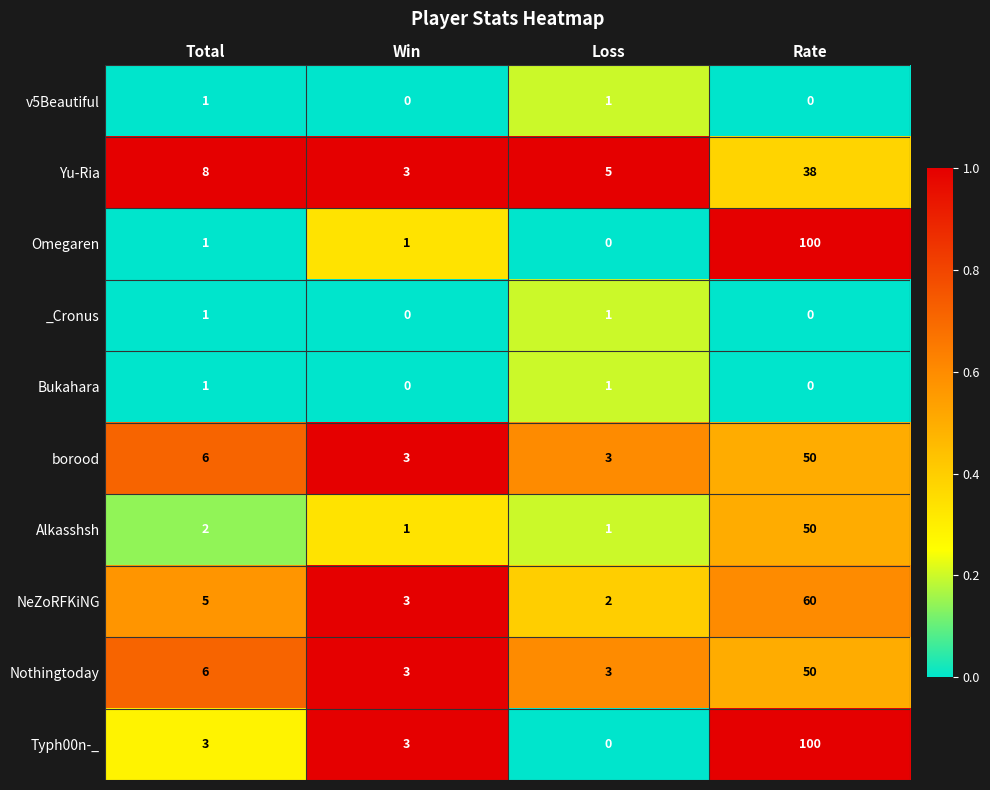

What is the difference between the maximum and second lowest values in the Nothingtoday series?

47